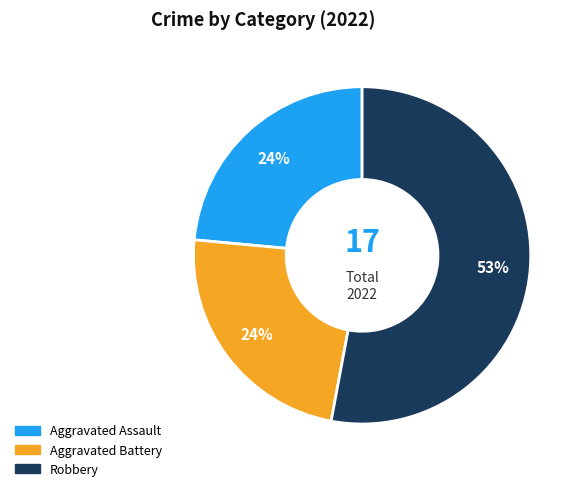

Is there a majority slice in this chart?

Yes